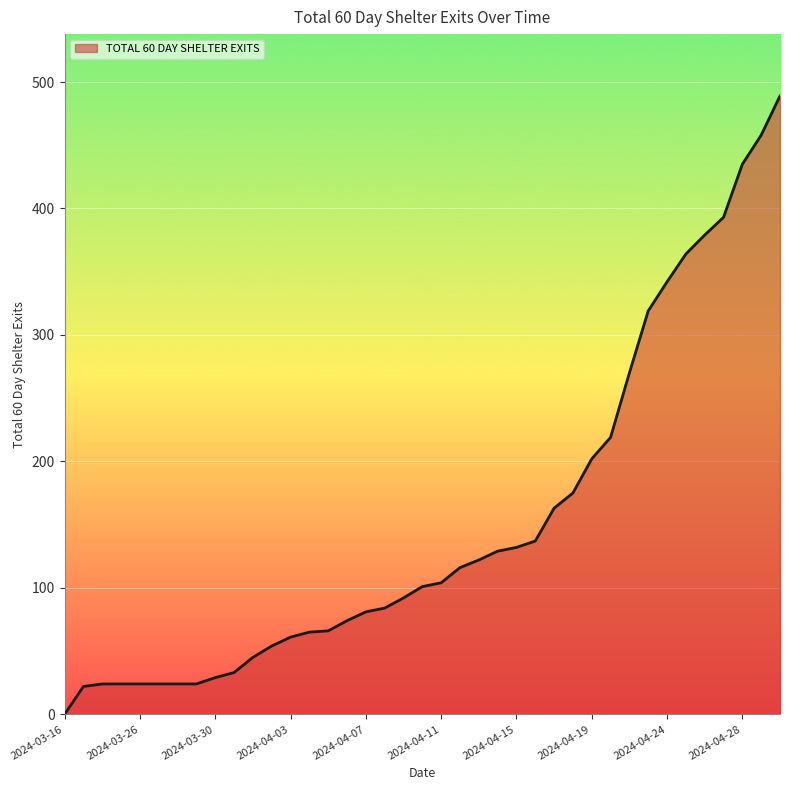

How many values are below 101?

19